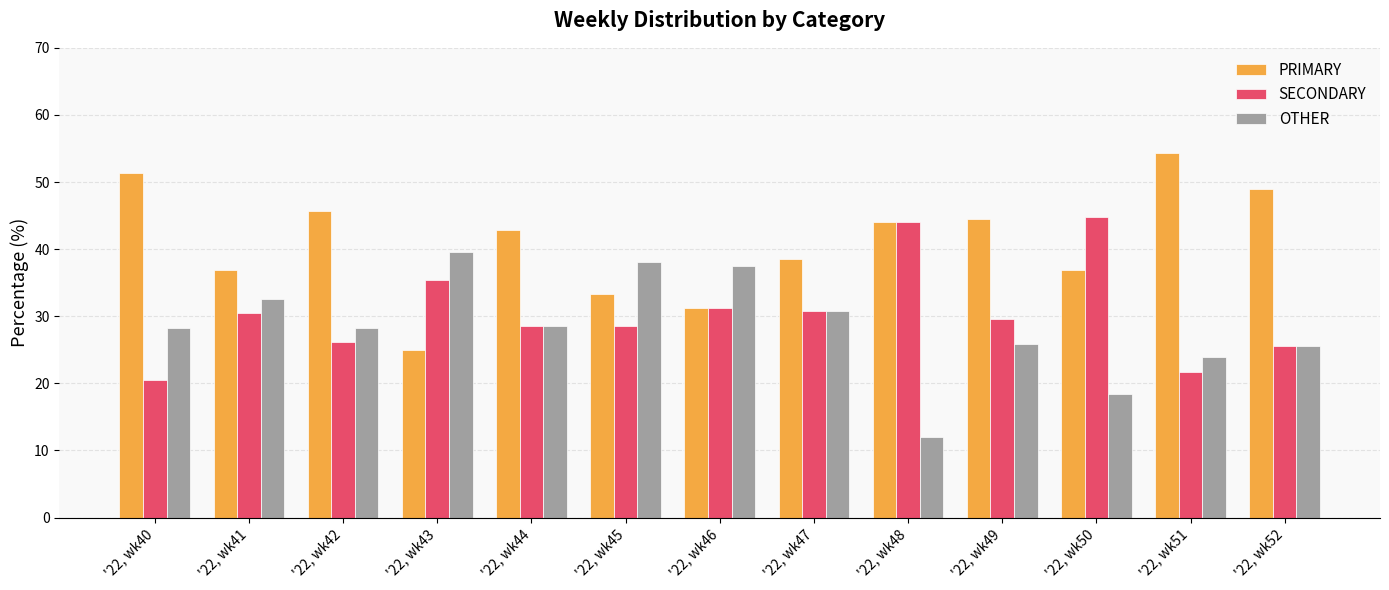

At how many categories does at least one series exceed 39?

9